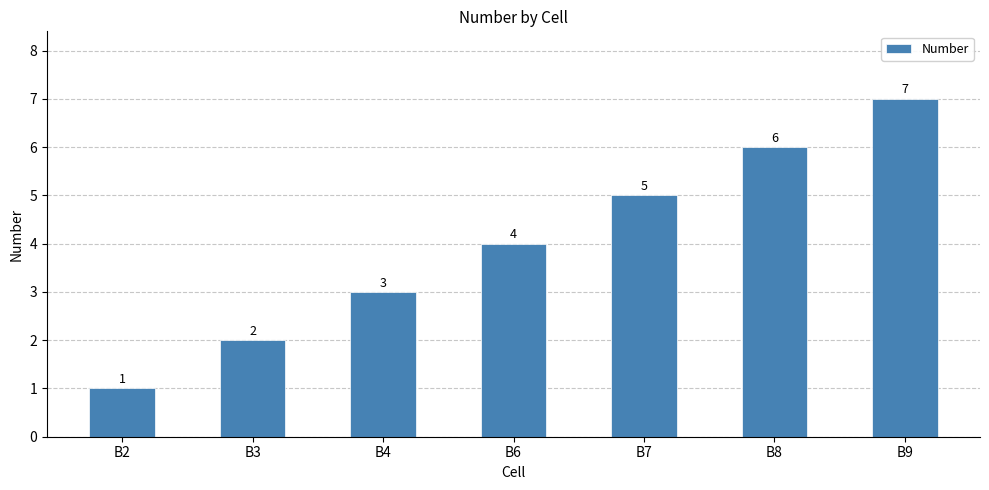

At which category does the chart reach its peak across all series?

B9